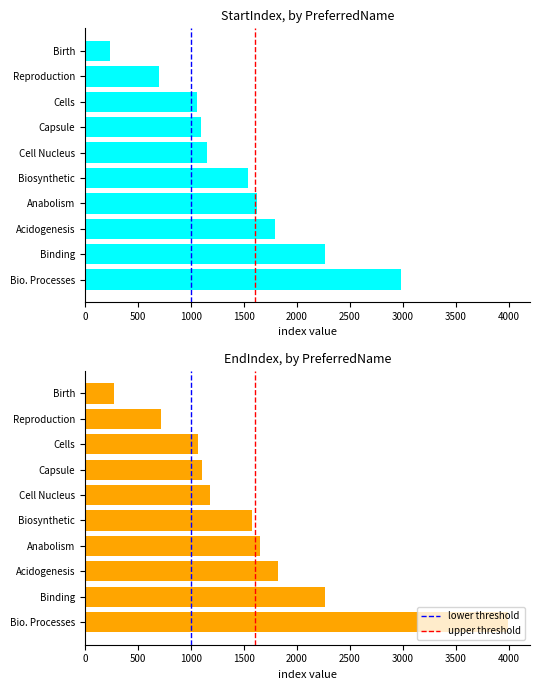

Rank the series by their maximum value, from highest to lowest.

EndIndex, StartIndex